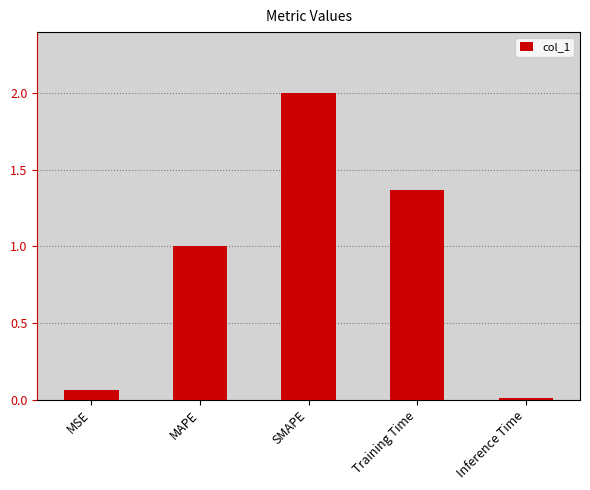

List the labels in order of value, smallest first.

Inference Time, MSE, MAPE, Training Time, SMAPE